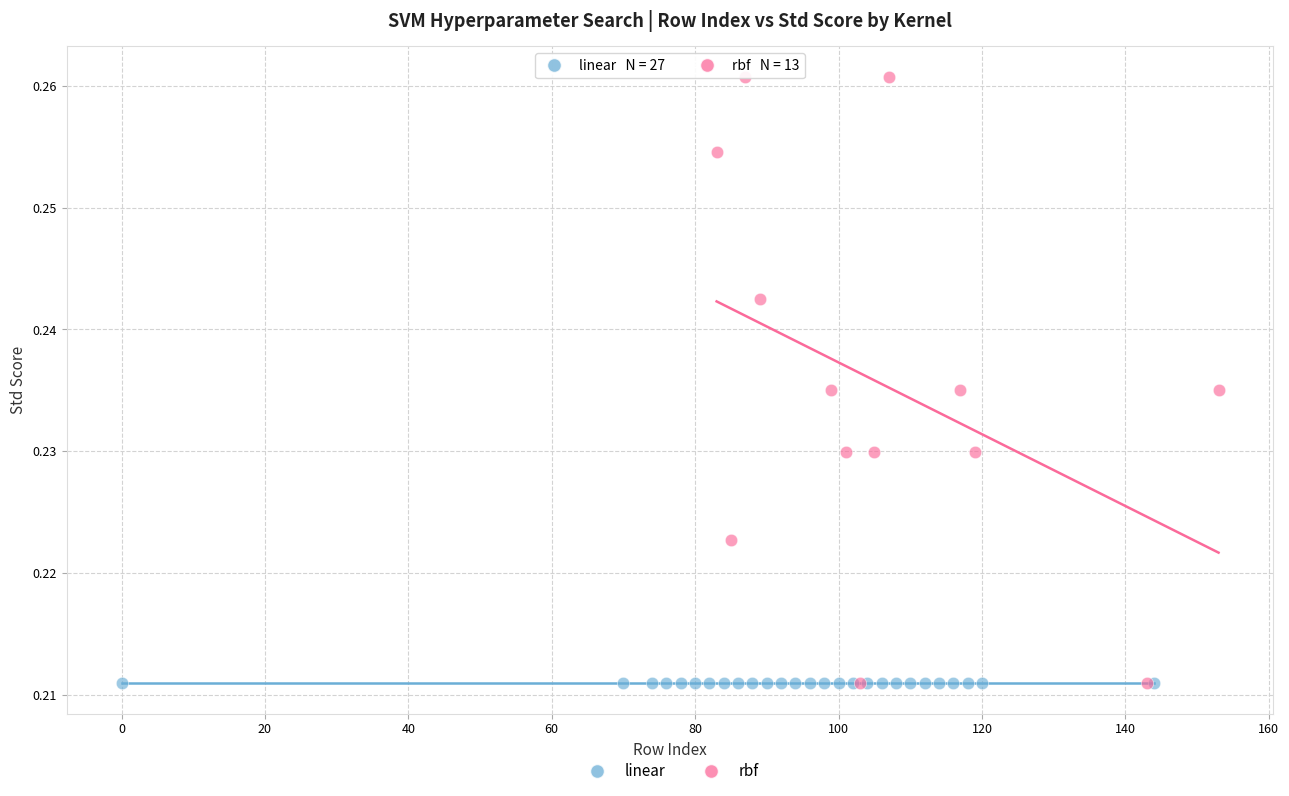

Which series reaches the maximum Y coordinate?

rbf